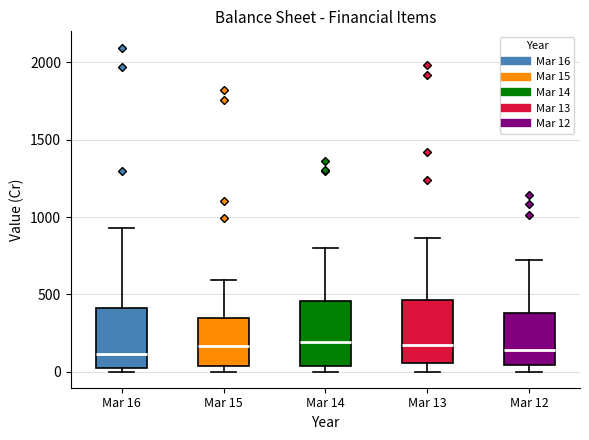

Reading left to right, read every box against the y-axis: the position of its median line, the range the box covers, and the ends of its whiskers. The values are not printed on the chart, so give them approximately, as read against the axis.

Mar 16: median 100, box 0 to 400, whiskers 0 (just below the box's lower edge) to 950
Mar 15: median 150, box 50 to 350, whiskers 0 to 600
Mar 14: median 200, box 50 to 450, whiskers 0 to 800
Mar 13: median 150, box 50 to 450, whiskers 0 to 850
Mar 12: median 150, box 50 to 400, whiskers 0 to 700